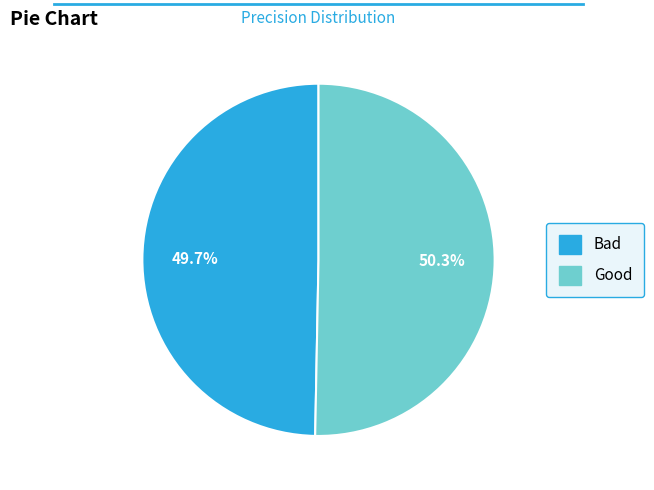

How many segments does this pie chart have?

2